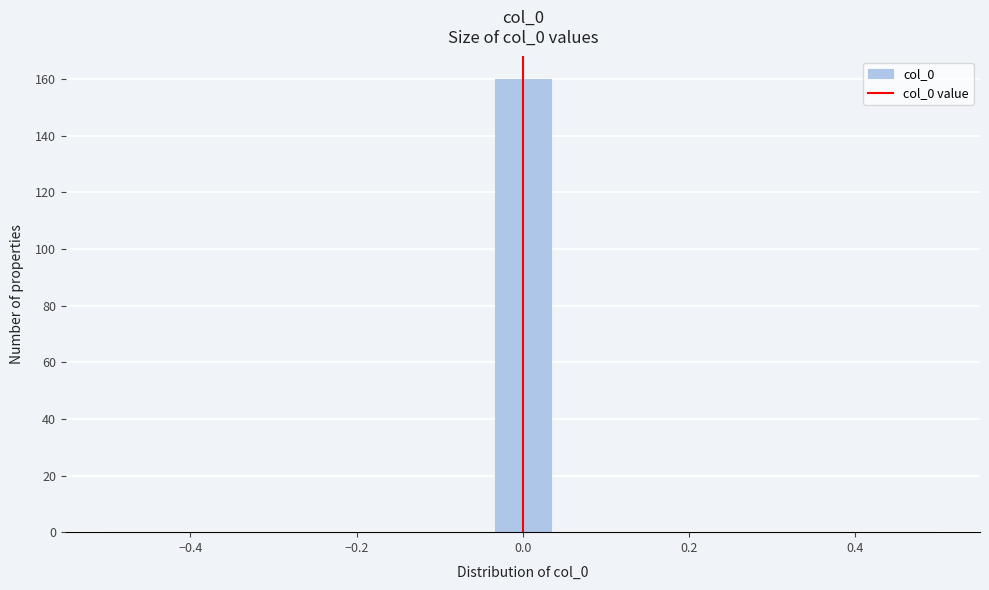

Around what value on the x-axis is the tallest bar? Give the approximate position of its centre, as read against the axis.

0.00